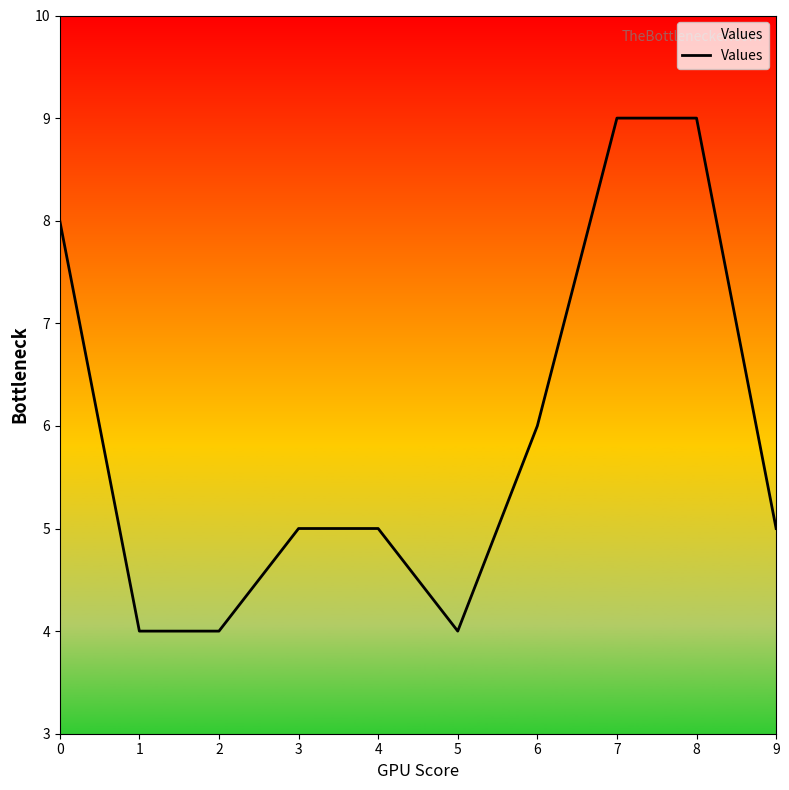

Does the chart have visible grid lines?

No